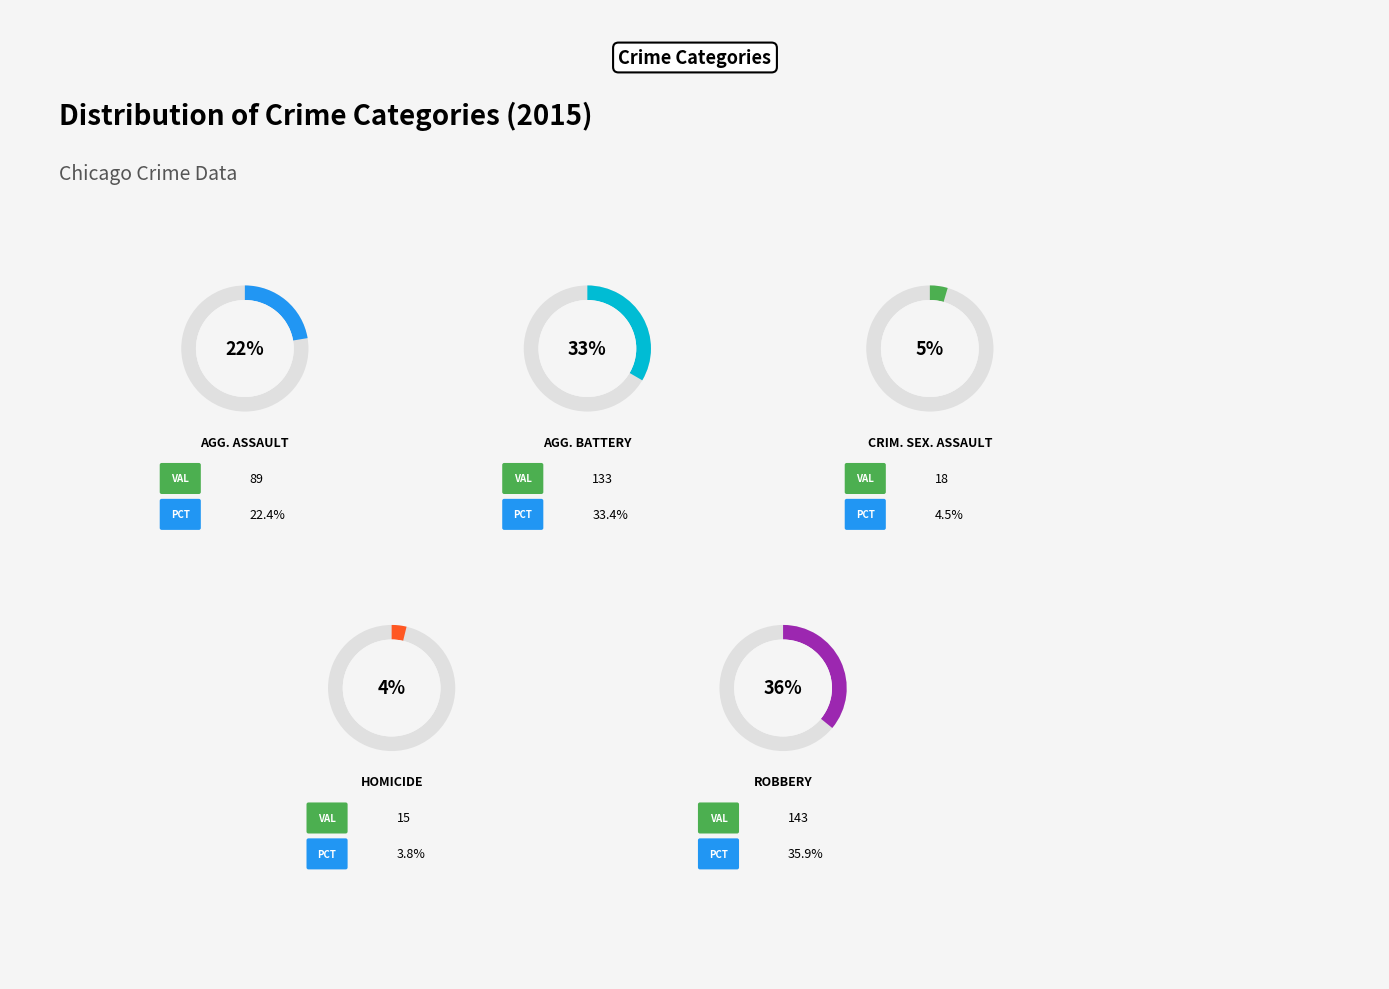

Does Homicide represent more than half of the total?

No